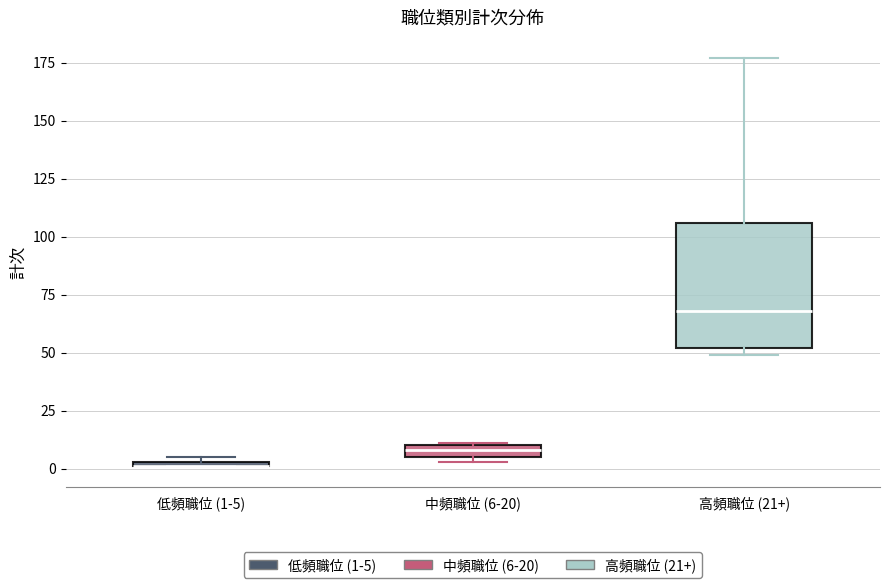

Where is the lower edge of the box for 低頻職位 (1-5) on the y-axis? The values are not printed on the chart, so give them approximately, as read against the axis.

0